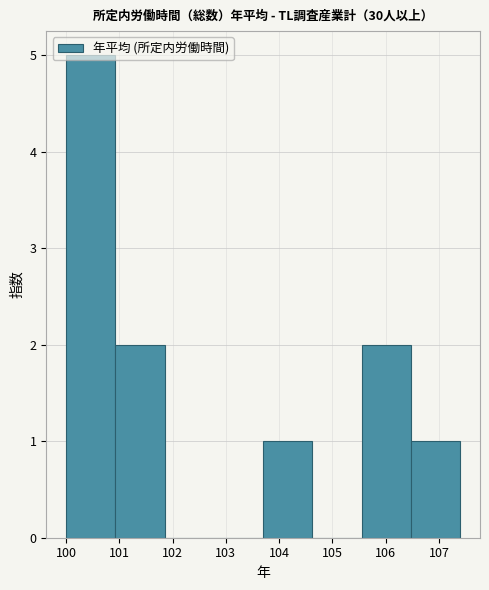

Over which range of the x-axis is the bar tallest?

100.0 to 100.9